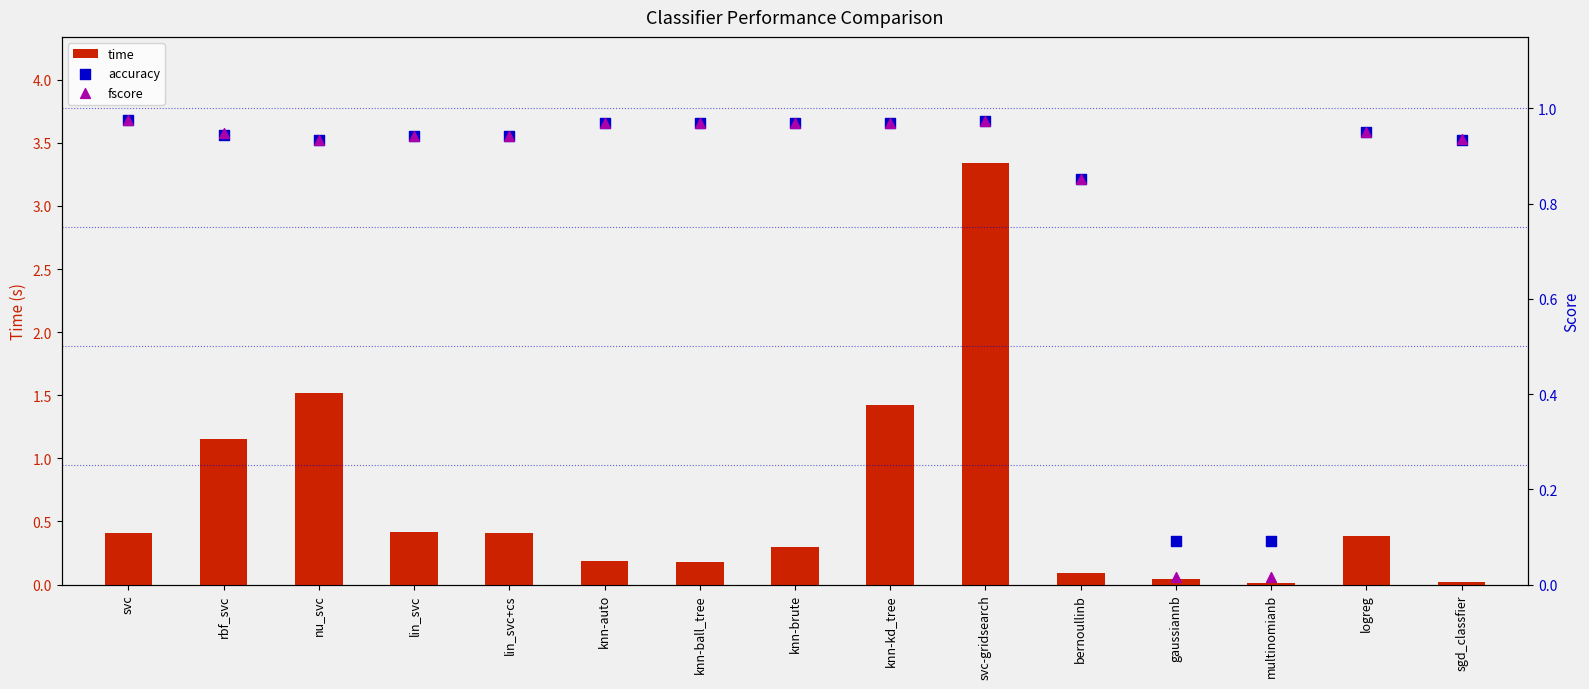

Which series reaches the maximum Y coordinate?

time